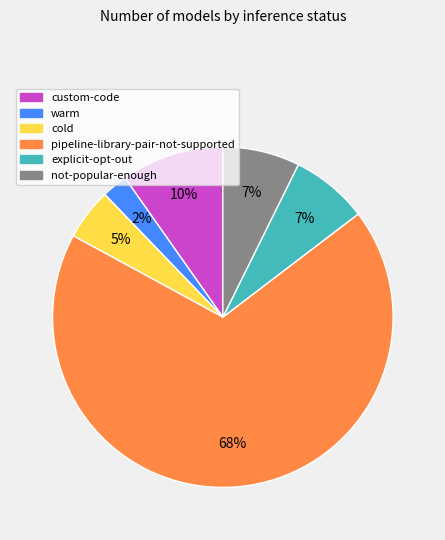

Is the sum of pipeline-library-pair-not-supported and custom-code greater than half?

Yes